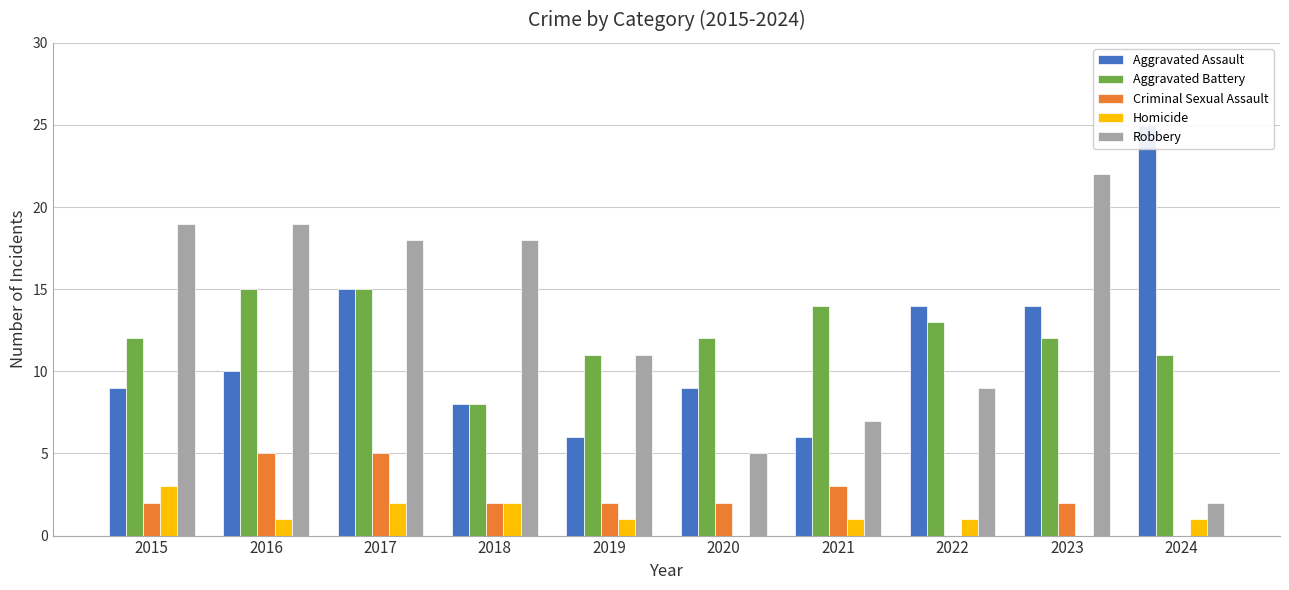

Reading right to left, what are all the values shown in this chart?

Aggravated Assault: 2024=25	2023=14	2022=14	2021=6	2020=9	2019=6	2018=8	2017=15	2016=10	2015=9
Aggravated Battery: 2024=11	2023=12	2022=13	2021=14	2020=12	2019=11	2018=8	2017=15	2016=15	2015=12
Criminal Sexual Assault: 2024=0	2023=2	2022=0	2021=3	2020=2	2019=2	2018=2	2017=5	2016=5	2015=2
Homicide: 2024=1	2023=0	2022=1	2021=1	2020=0	2019=1	2018=2	2017=2	2016=1	2015=3
Robbery: 2024=2	2023=22	2022=9	2021=7	2020=5	2019=11	2018=18	2017=18	2016=19	2015=19